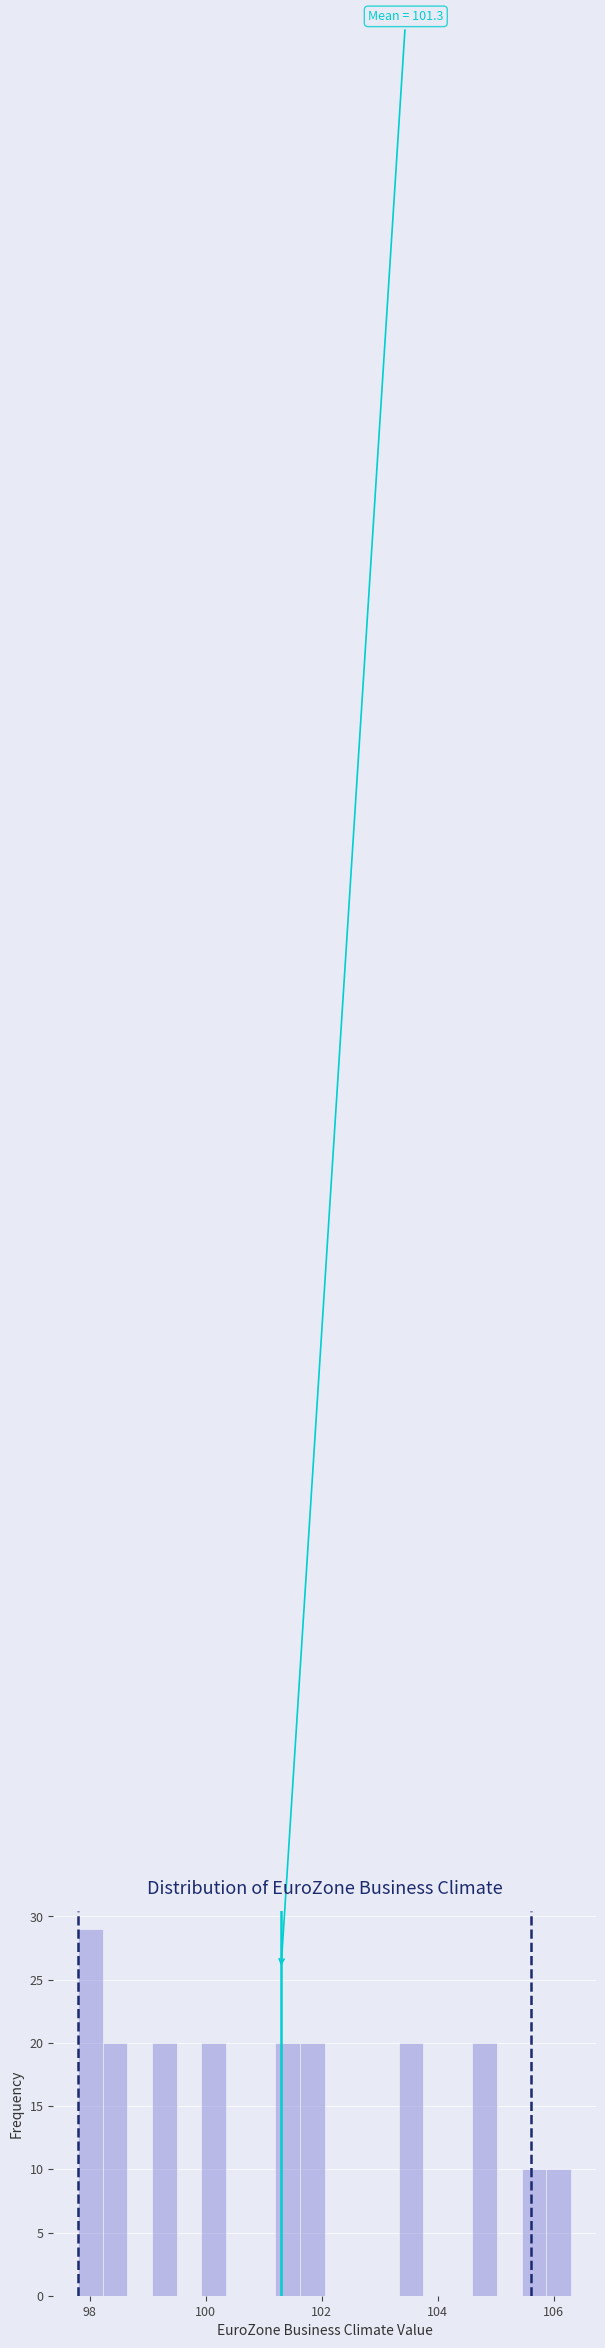

Read against the x-axis, roughly where is the centre of the tallest bar?

98.0